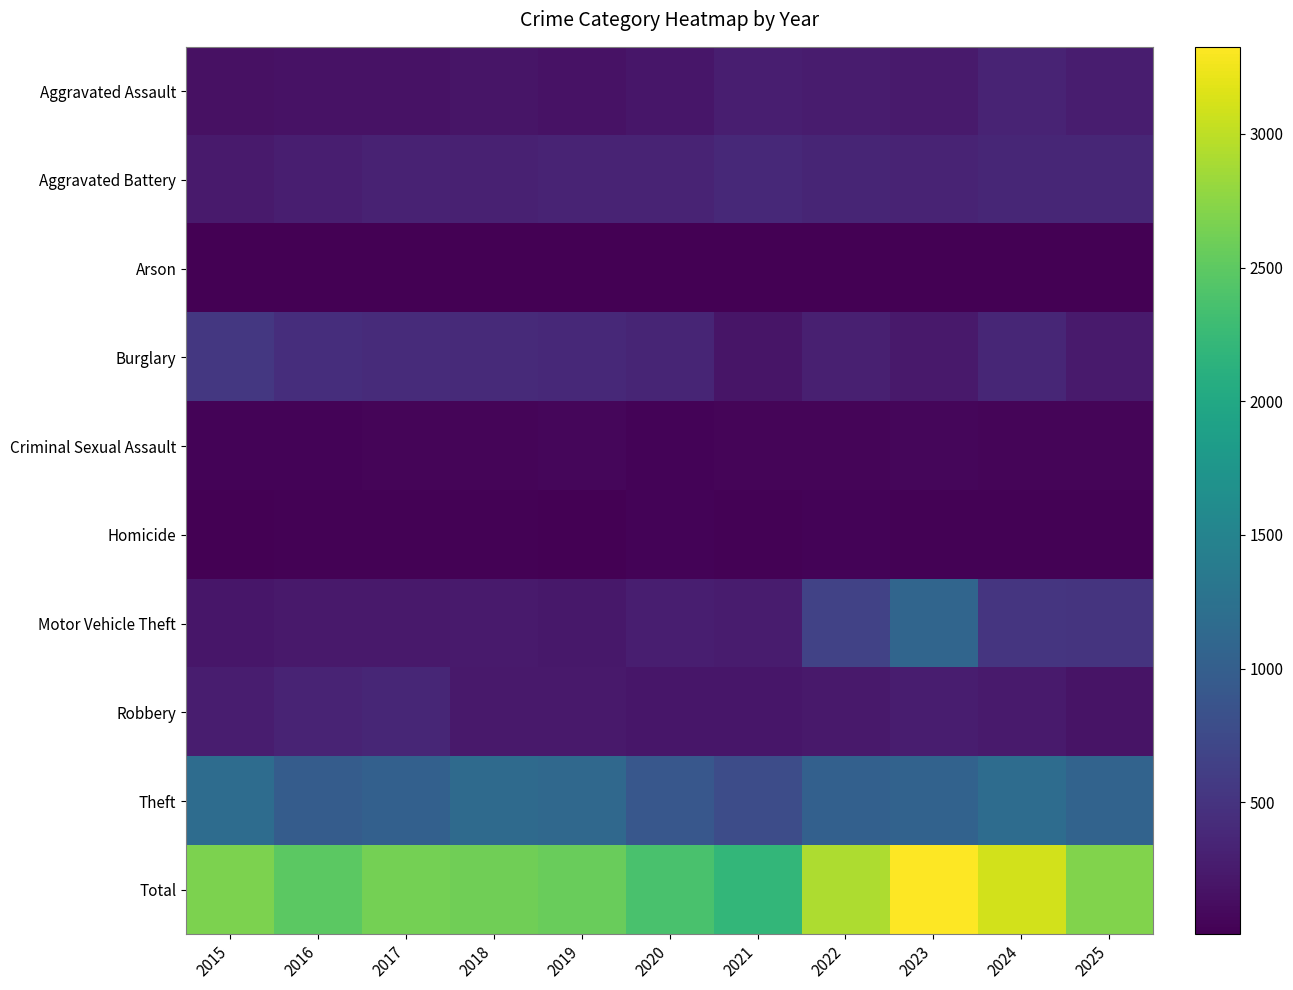

Reading left to right, list all the values displayed in this chart.

Aggravated Assault: 2015=158	2016=164	2017=171	2018=193	2019=165	2020=207	2021=282	2022=254	2023=249	2024=332	2025=266
Aggravated Battery: 2015=250	2016=279	2017=329	2018=308	2019=333	2020=339	2021=389	2022=356	2023=336	2024=358	2025=360
Arson: 2015=8	2016=6	2017=7	2018=6	2019=7	2020=13	2021=8	2022=11	2023=13	2024=18	2025=11
Burglary: 2015=541	2016=444	2017=414	2018=401	2019=394	2020=351	2021=195	2022=303	2023=232	2024=360	2025=240
Criminal Sexual Assault: 2015=36	2016=38	2017=53	2018=46	2019=63	2020=39	2021=52	2022=46	2023=60	2024=54	2025=52
Homicide: 2015=14	2016=19	2017=27	2018=21	2019=18	2020=32	2021=30	2022=33	2023=21	2024=31	2025=20
Motor Vehicle Theft: 2015=208	2016=227	2017=237	2018=248	2019=223	2020=280	2021=262	2022=656	2023=1090	2024=514	2025=502
Robbery: 2015=274	2016=332	2017=366	2018=235	2019=239	2020=202	2021=212	2022=233	2023=270	2024=251	2025=182
Theft: 2015=1178	2016=977	2017=1027	2018=1150	2019=1122	2020=911	2021=776	2022=1027	2023=1055	2024=1177	2025=1065
Total: 2015=2667	2016=2486	2017=2631	2018=2608	2019=2564	2020=2374	2021=2206	2022=2919	2023=3326	2024=3095	2025=2698